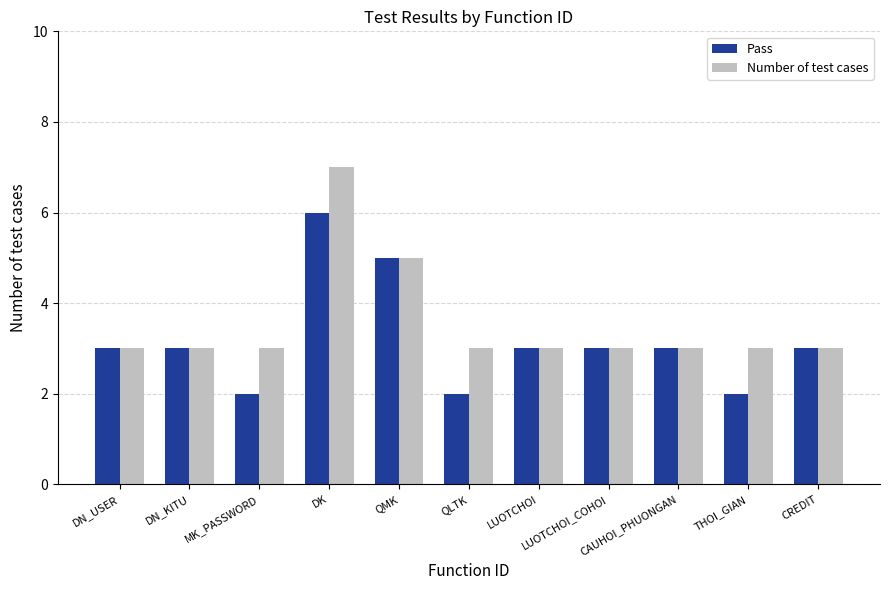

What position from the right is QMK?

7